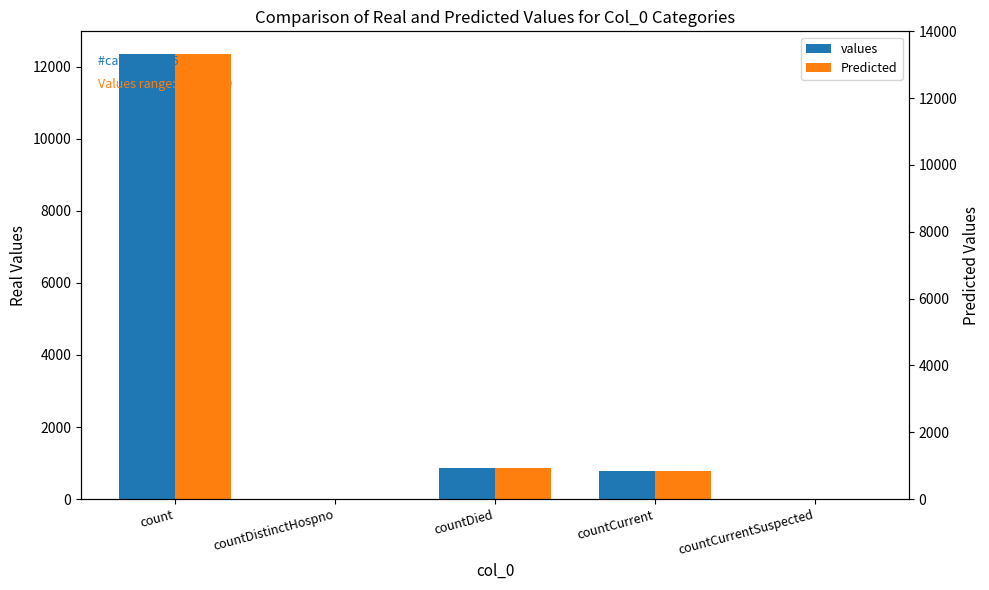

How many values in values are above zero?

3